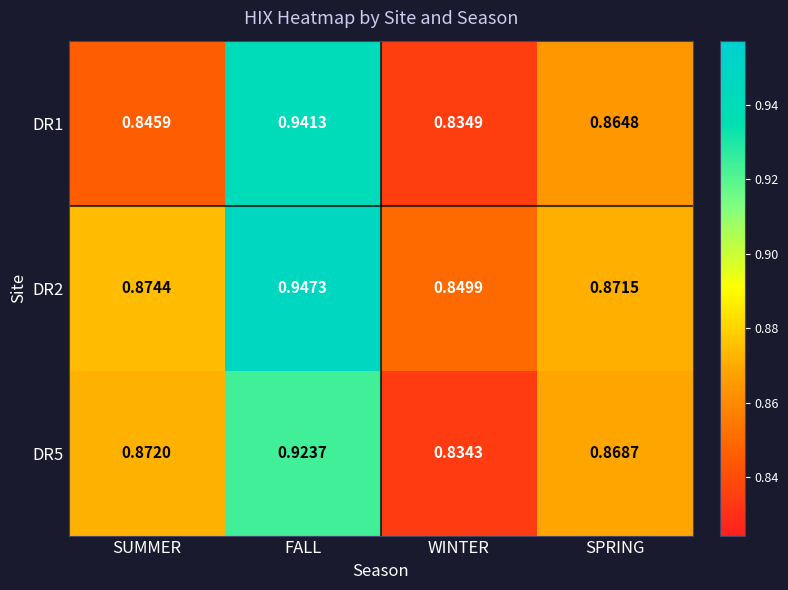

Which series has the widest spread of values?

DR1